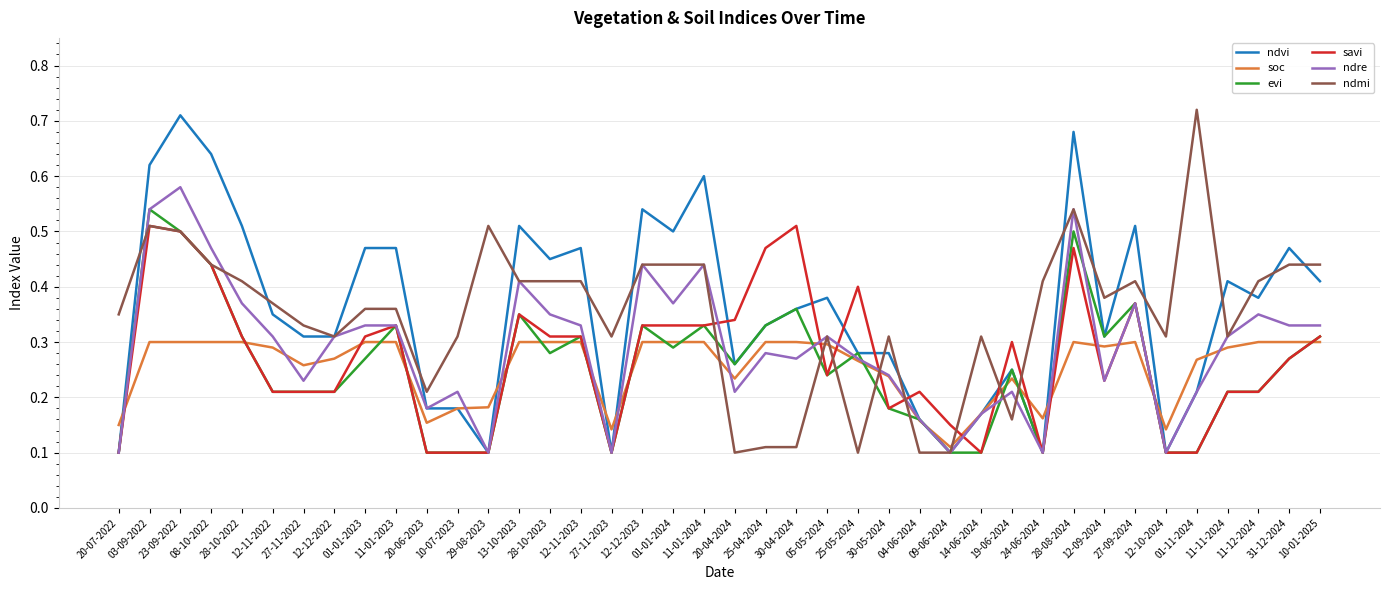

Which series changed the most between 28-10-2022 and 27-11-2022?

ndvi